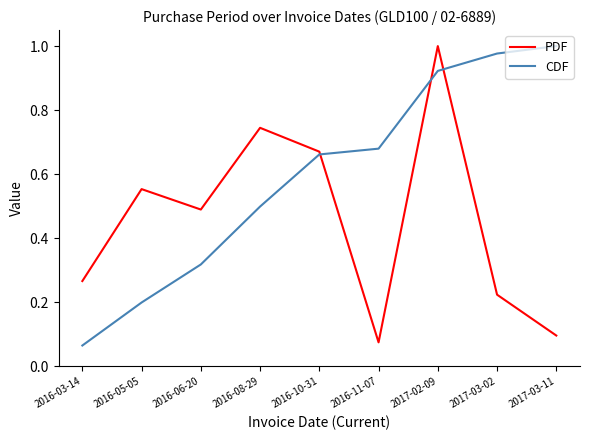

What position from the left is 2017-02-09?

7